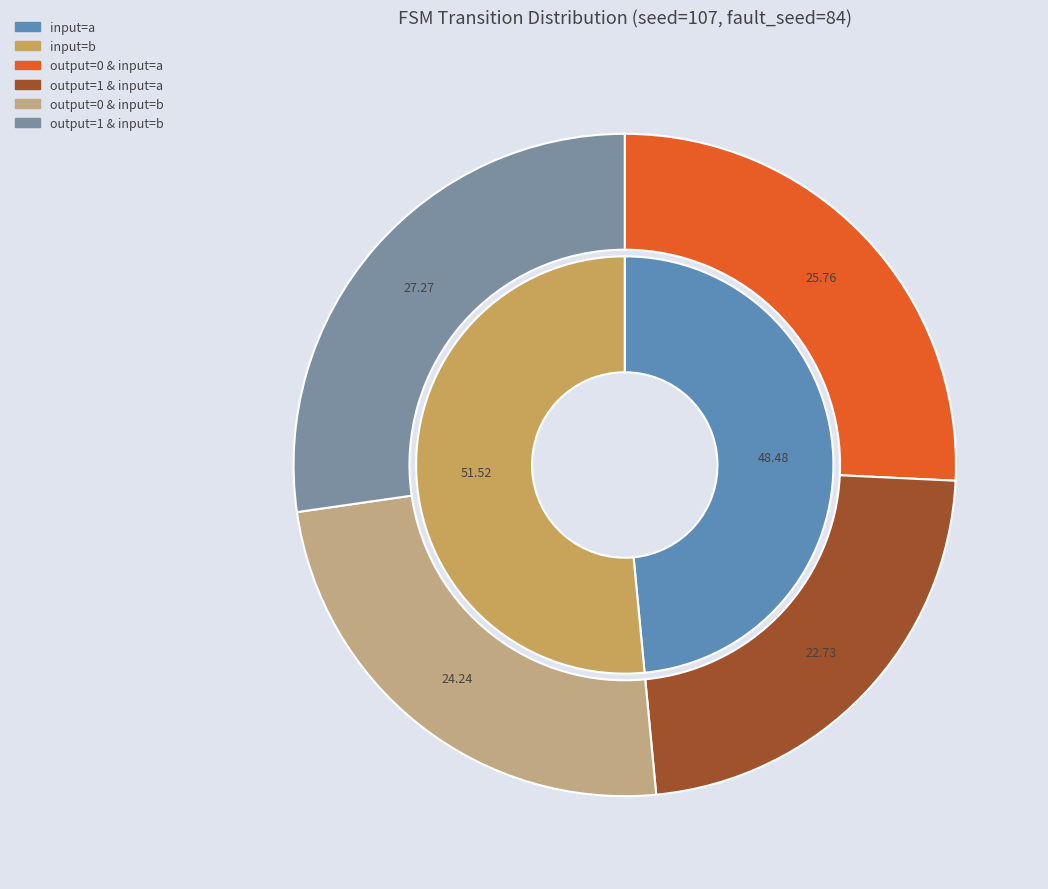

To the nearest percent, what is the difference between the largest and smallest slice percentages?

5%